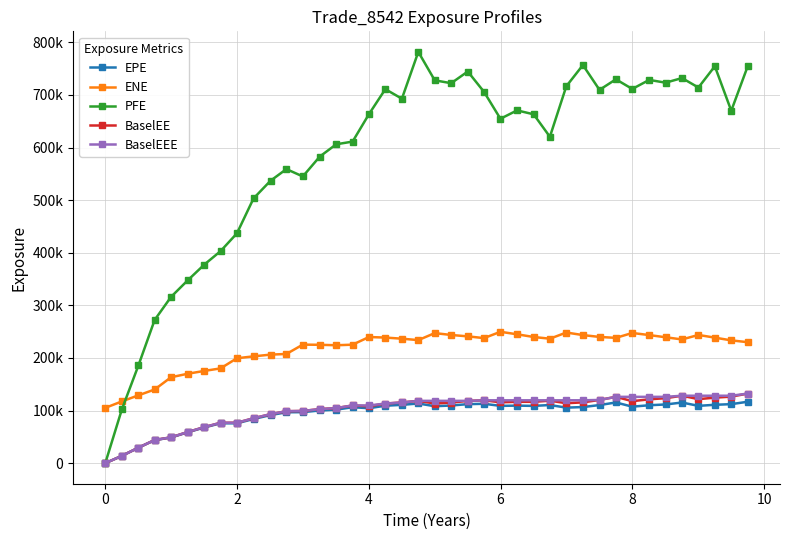

True or false: BaselEEE and ENE intersect in this chart.

False